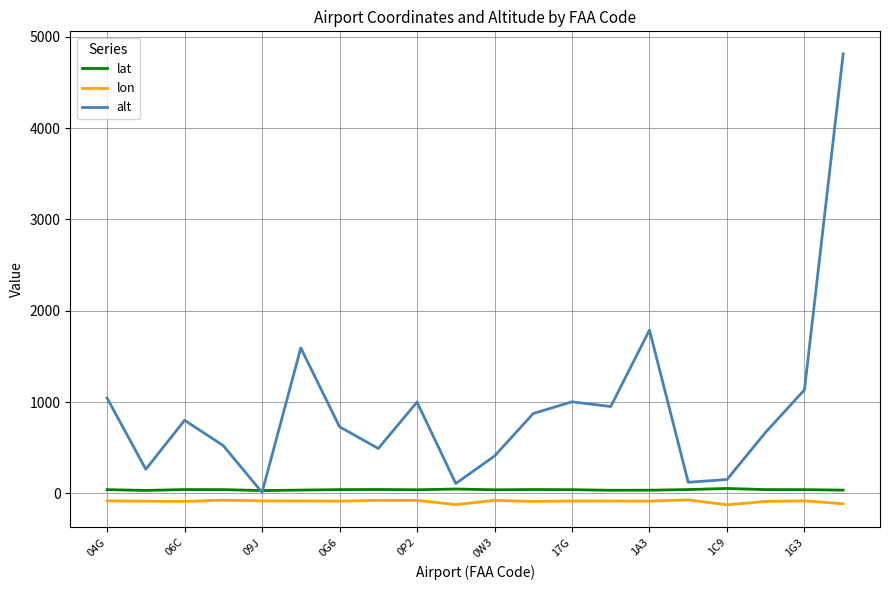

Which series has the largest range (max minus min)?

alt